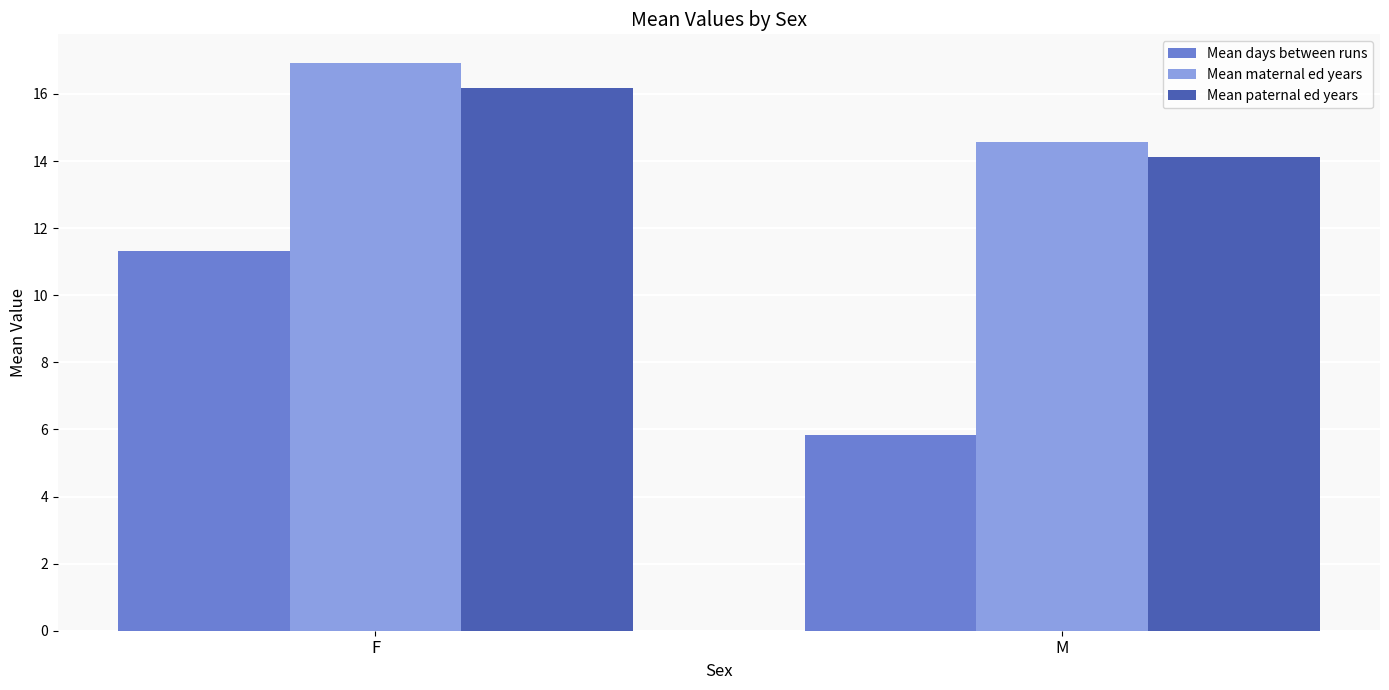

List the series in order of their peak value, highest first.

Mean maternal ed years, Mean paternal ed years, Mean days between runs